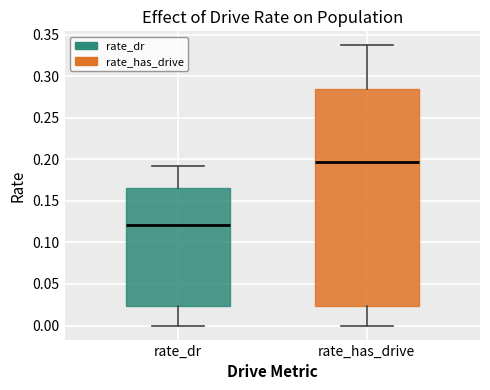

Reading left to right, read every box against the y-axis: the position of its median line, the range the box covers, and the ends of its whiskers. The values are not printed on the chart, so give them approximately, as read against the axis.

rate_dr: median 0.120, box 0.025 to 0.165, whiskers 0.000 to 0.190
rate_has_drive: median 0.195, box 0.025 to 0.285, whiskers 0.000 to 0.335